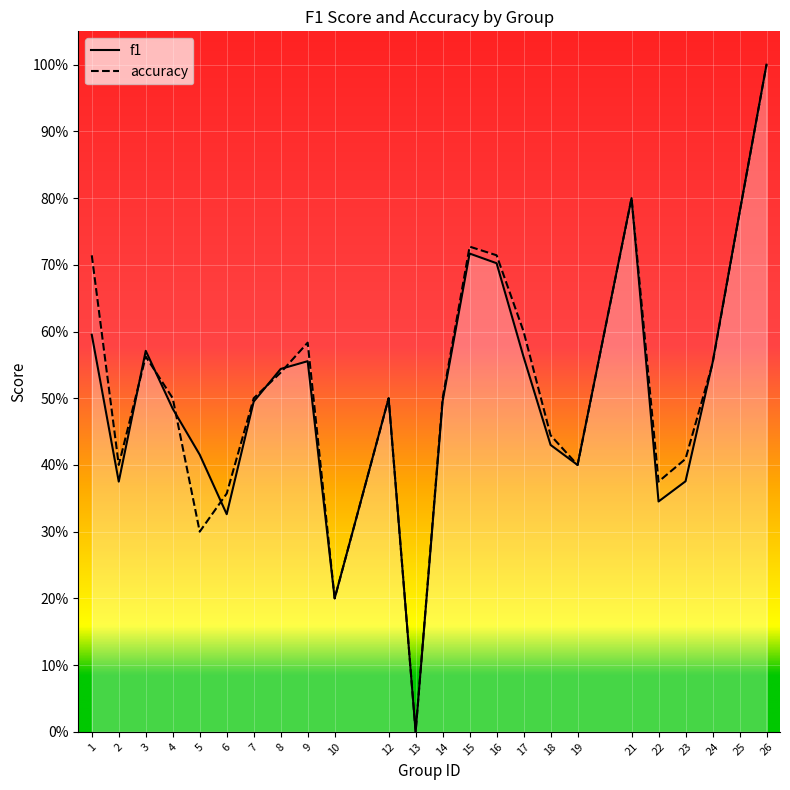

Which label corresponds to the largest value in the chart?

26